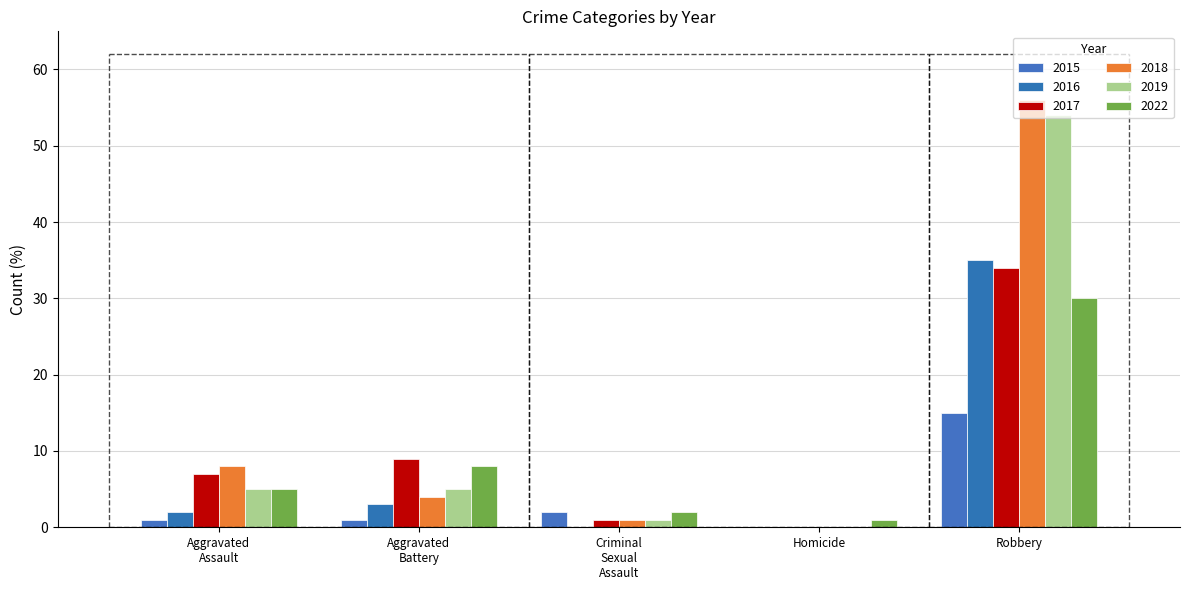

What is the value of the 2022 bar at the 3rd from the left?

2